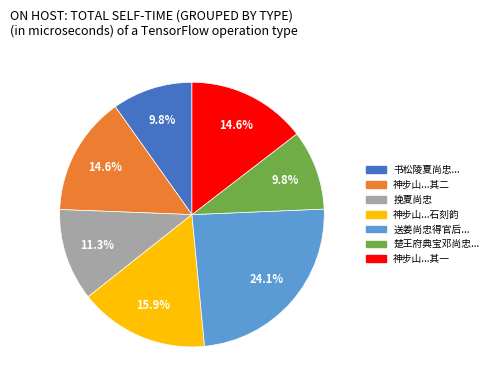

Does any single category account for the majority?

No